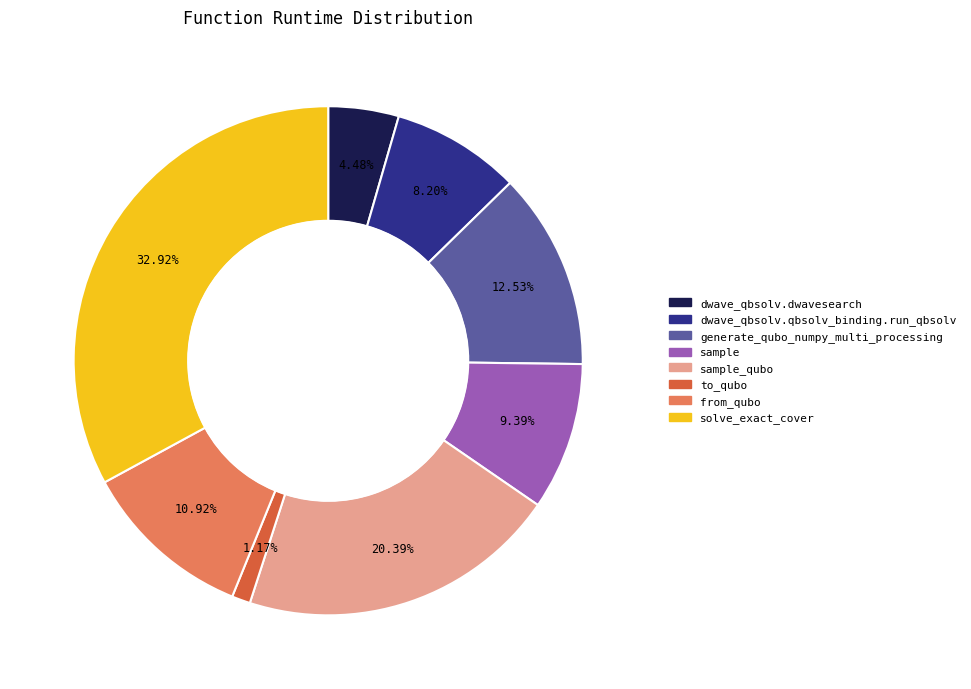

To the nearest percent, what is the difference between the largest and smallest slice percentages?

32%